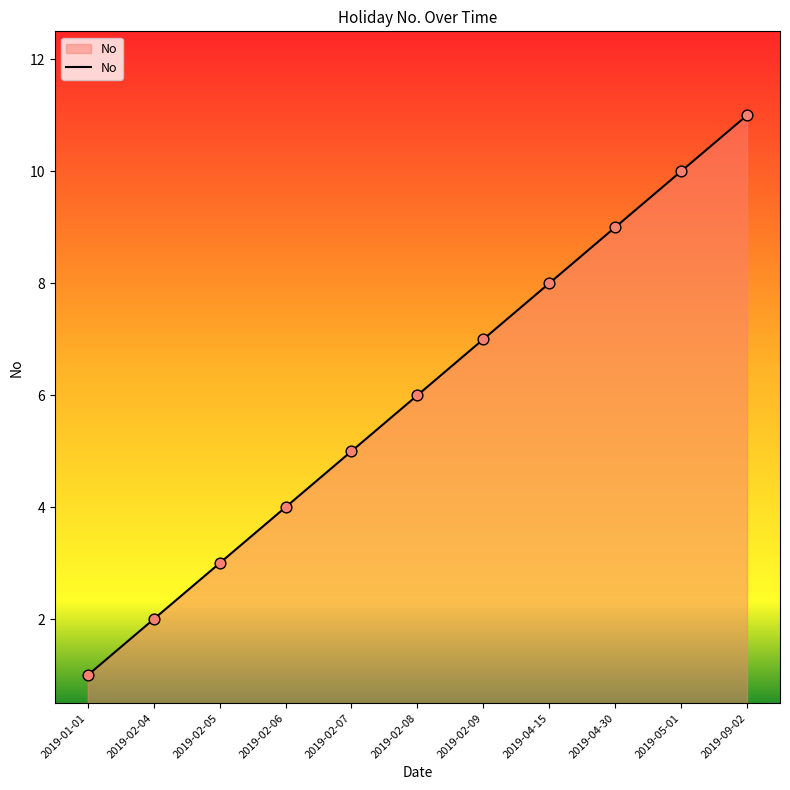

What is the ratio of the value at 2019-09-02 to the value at 2019-02-07?

2.2